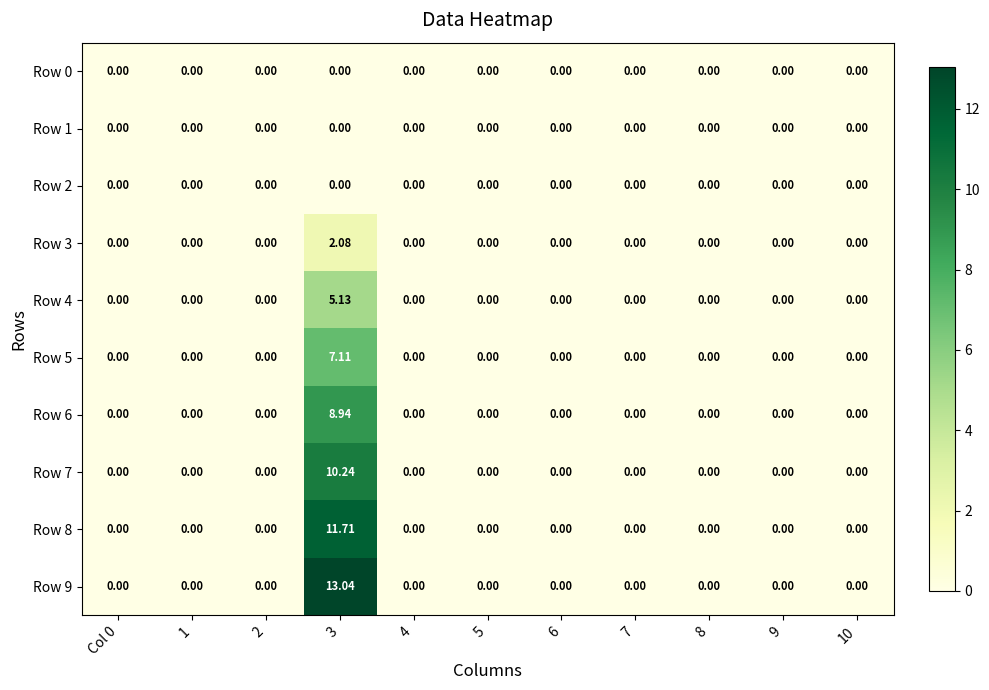

Between 3 and 7, which series saw the biggest shift?

Row 9